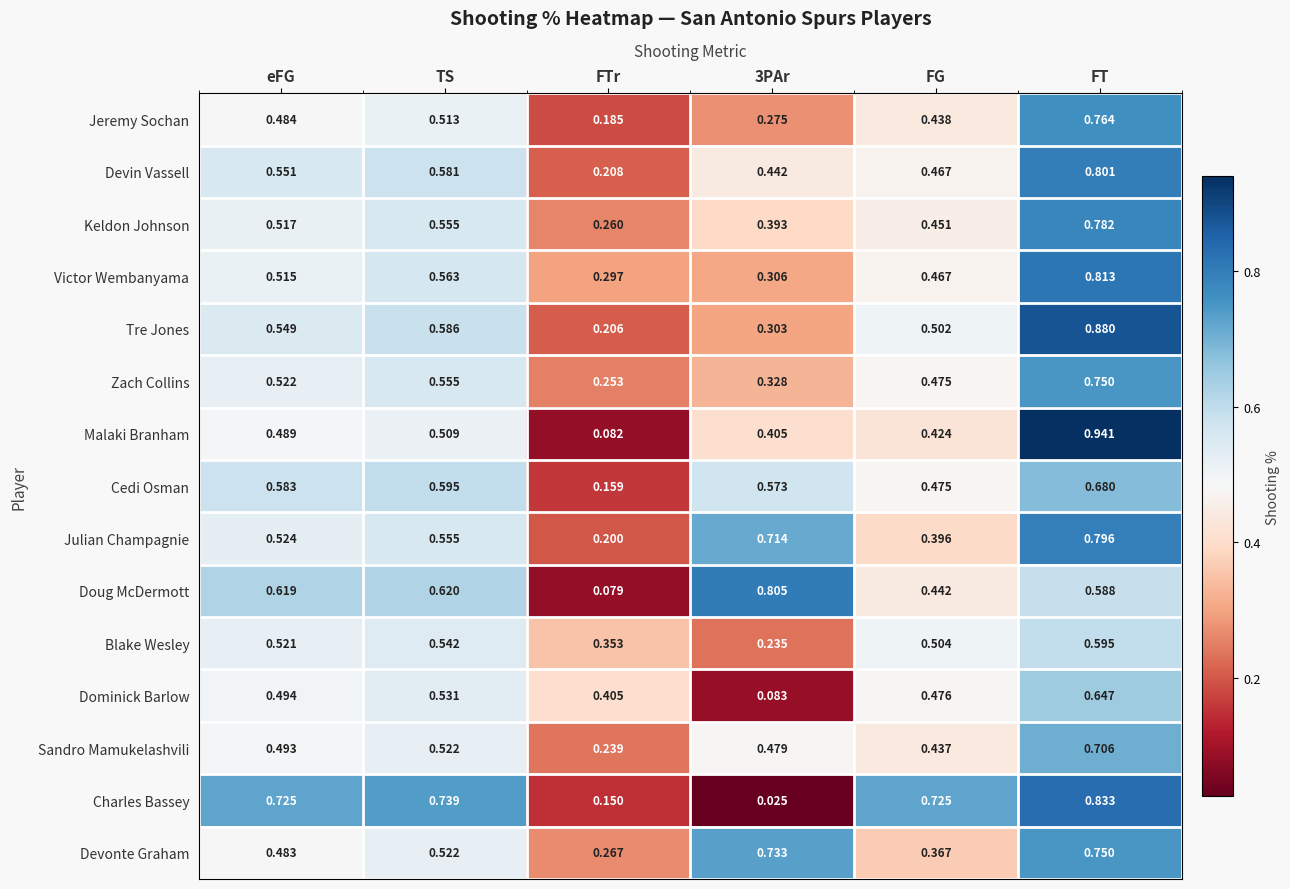

Where is Keldon Johnson nearest to the value 0?

FTr